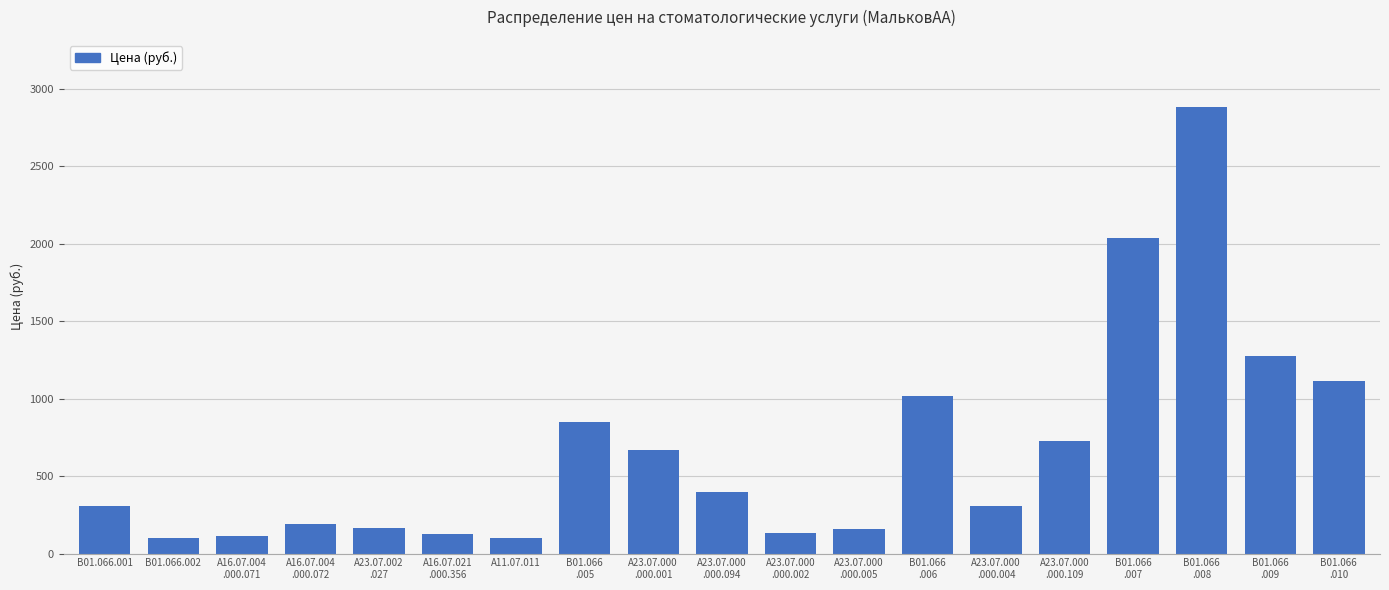

What is the value of the 1st bar from the left?

307